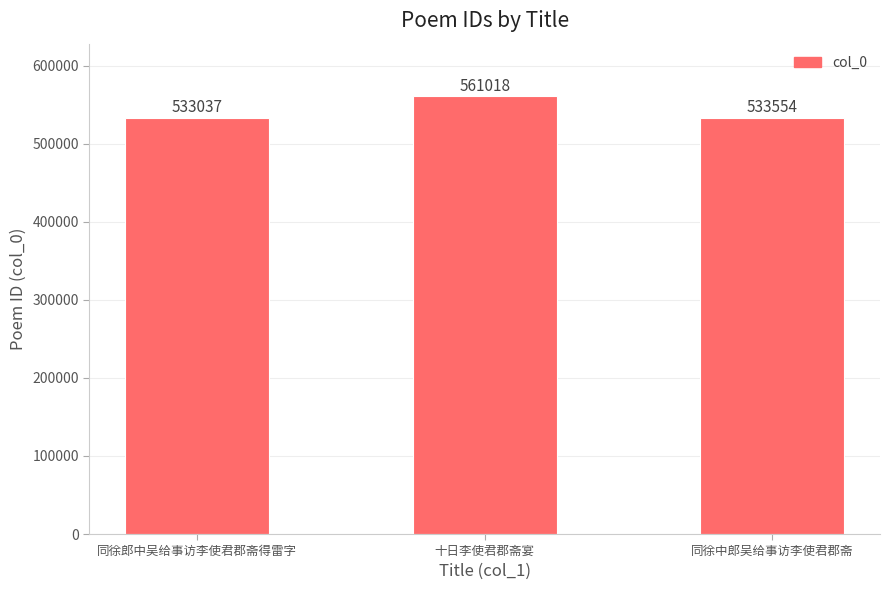

Which label corresponds to the smallest value in the chart?

同徐郎中吴给事访李使君郡斋得雷字